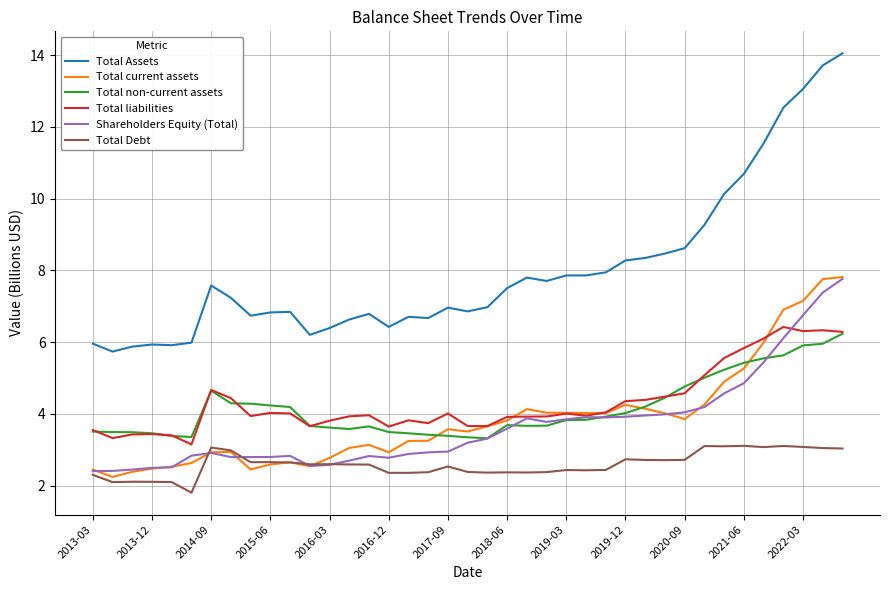

Which series has the widest spread of values?

Total Assets